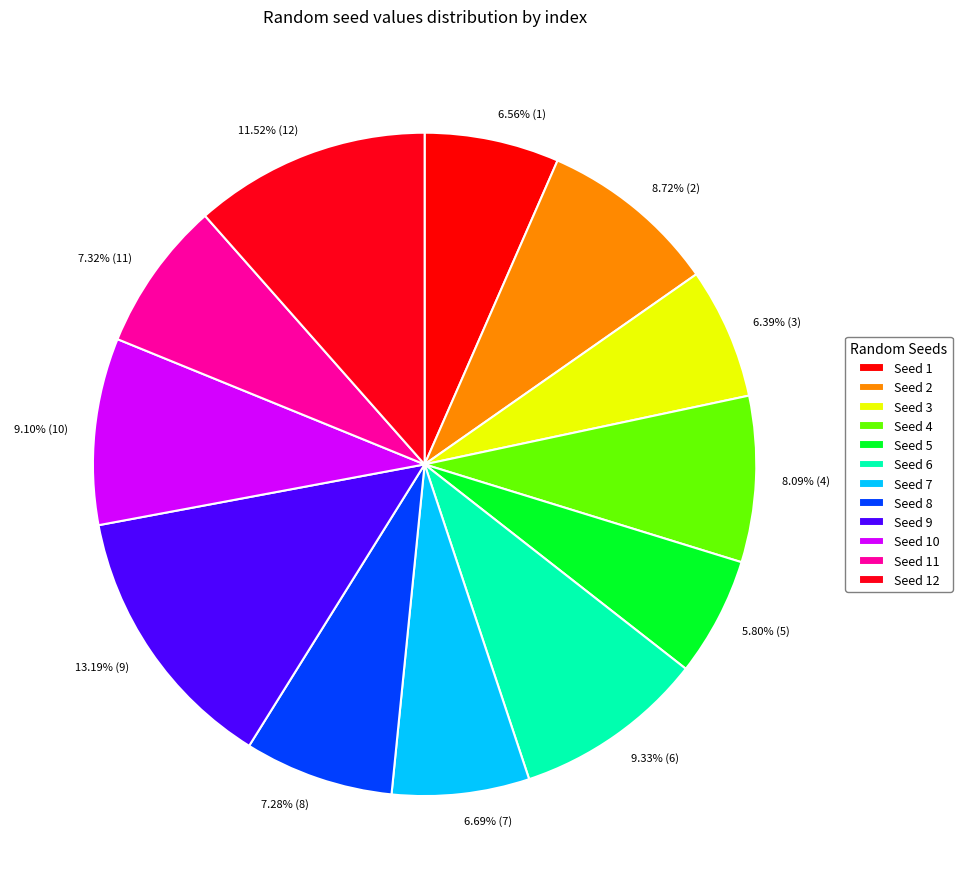

How many segments does this pie chart have?

12